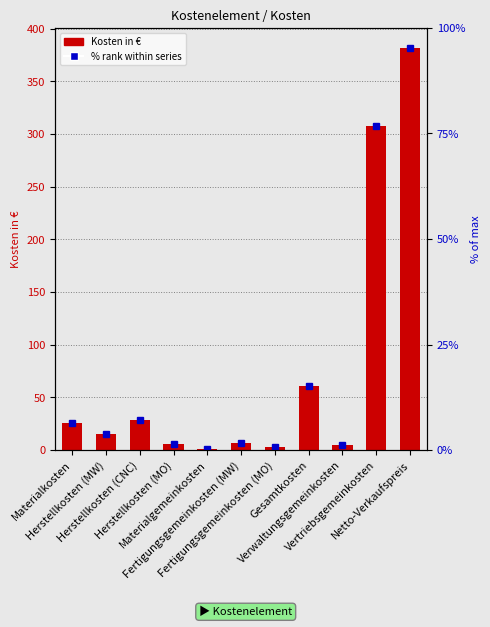

Rank the categories by value from lowest to highest.

Materialgemeinkosten, Fertigungsgemeinkosten (MO), Verwaltungsgemeinkosten, Herstellkosten (MO), Fertigungsgemeinkosten (MW), Herstellkosten (MW), Materialkosten, Herstellkosten (CNC), Gesamtkosten, Vertriebsgemeinkosten, Netto-Verkaufspreis